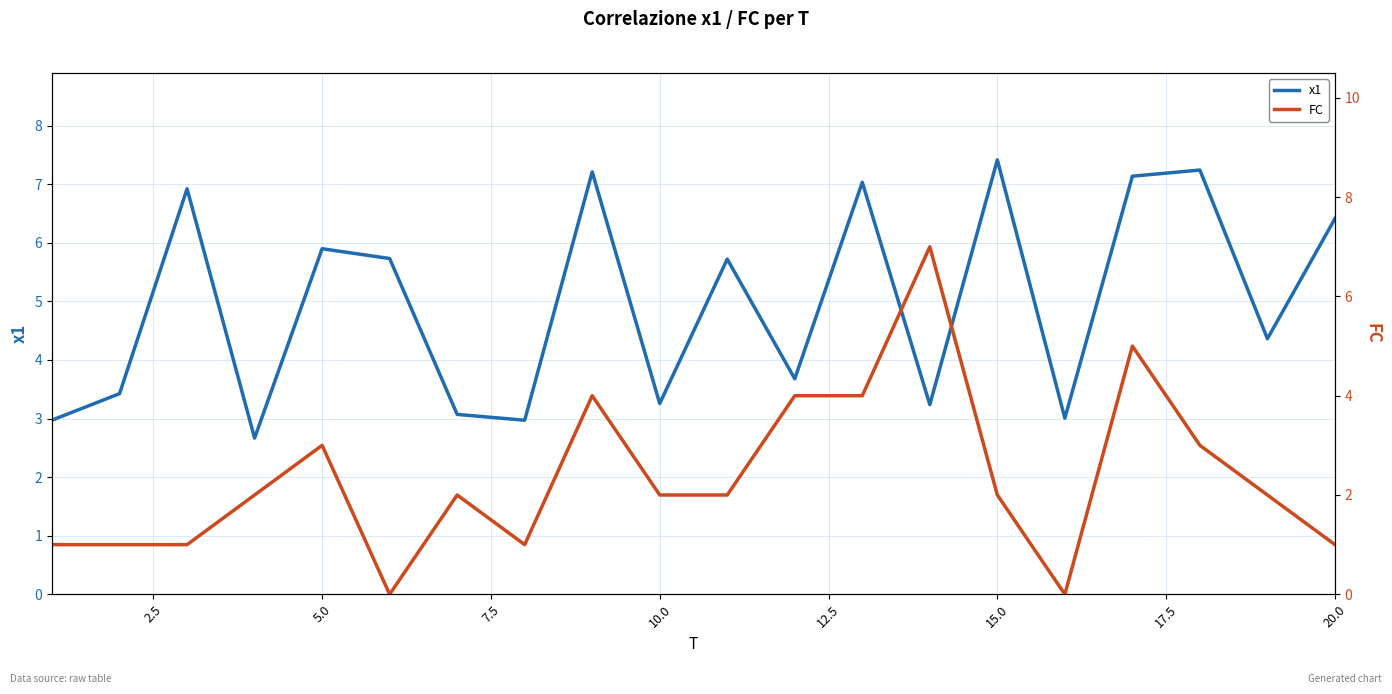

True or false: x1 has a value of 12.0 at 15.0.

False